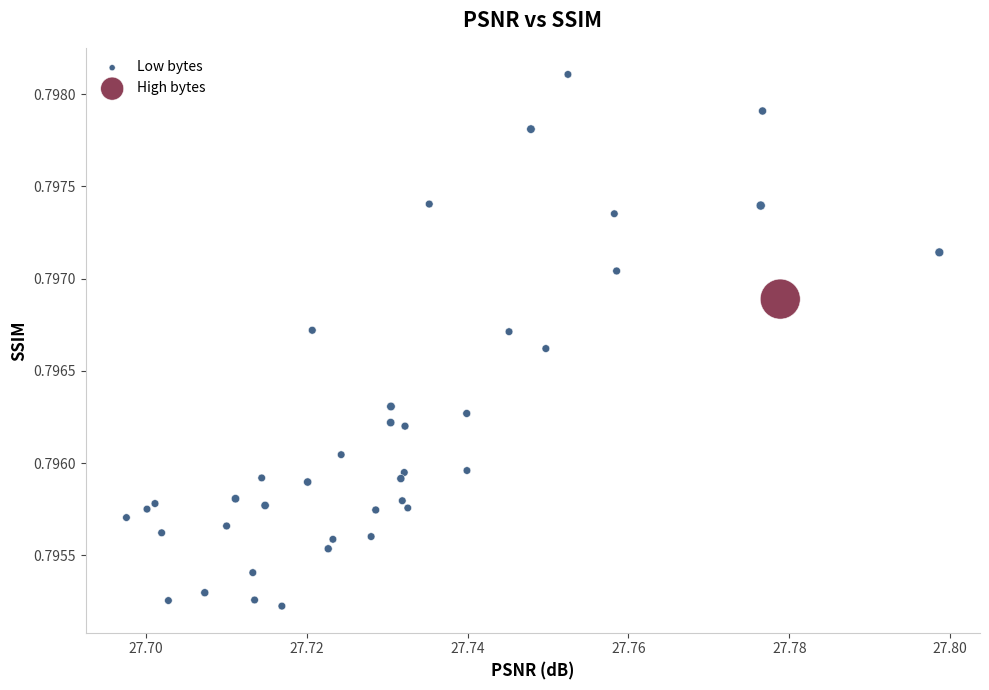

Which series has the largest Y range (max minus min)?

Low bytes